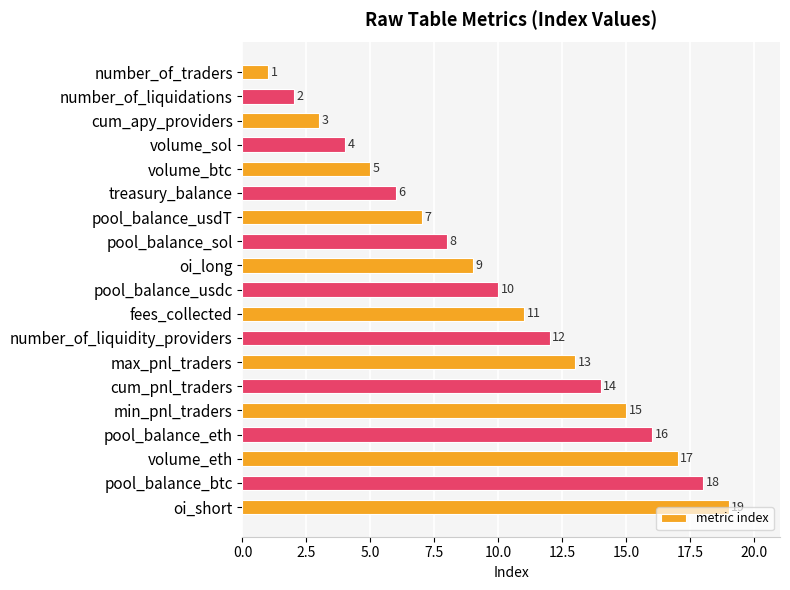

What is the sum of all values?

190